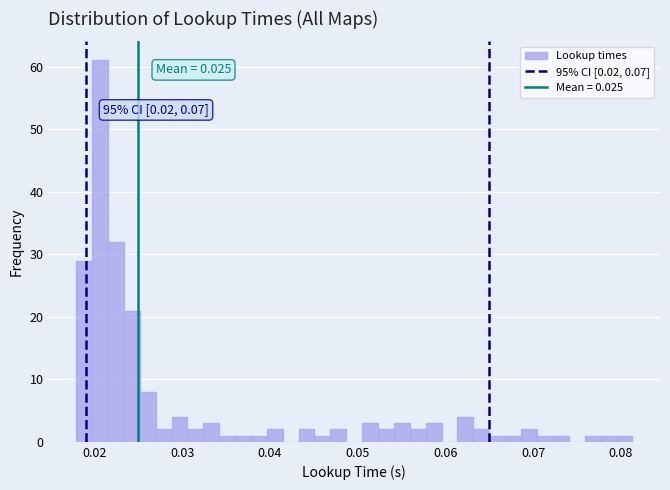

Around what value on the x-axis is the tallest bar? Give the approximate position of its centre, as read against the axis.

0.021